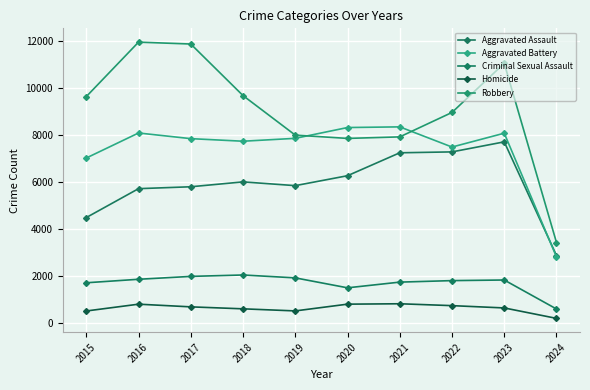

What is the difference between the Homicide values at 2015 and 2020?

291